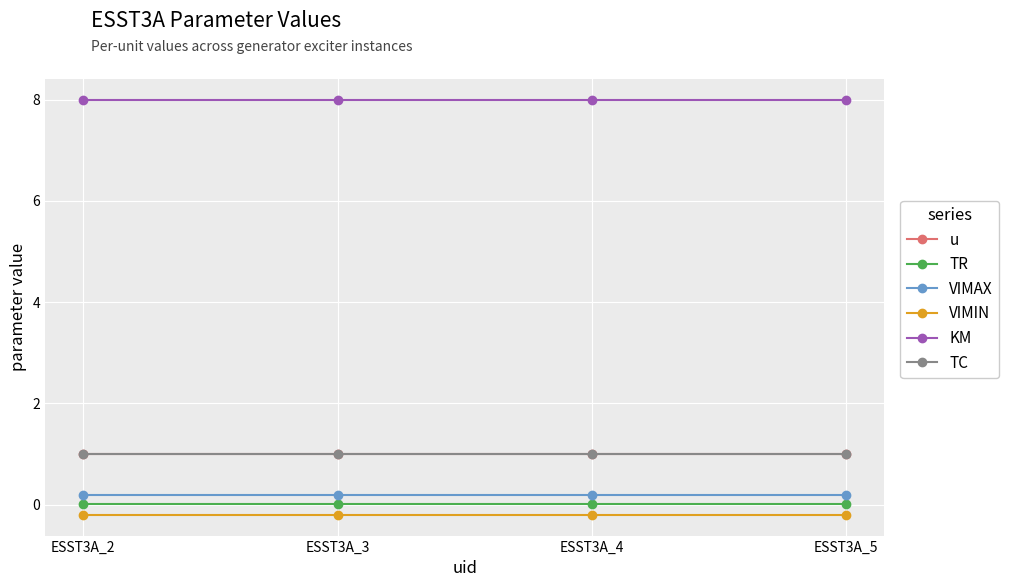

How many lines are shown in the chart?

6